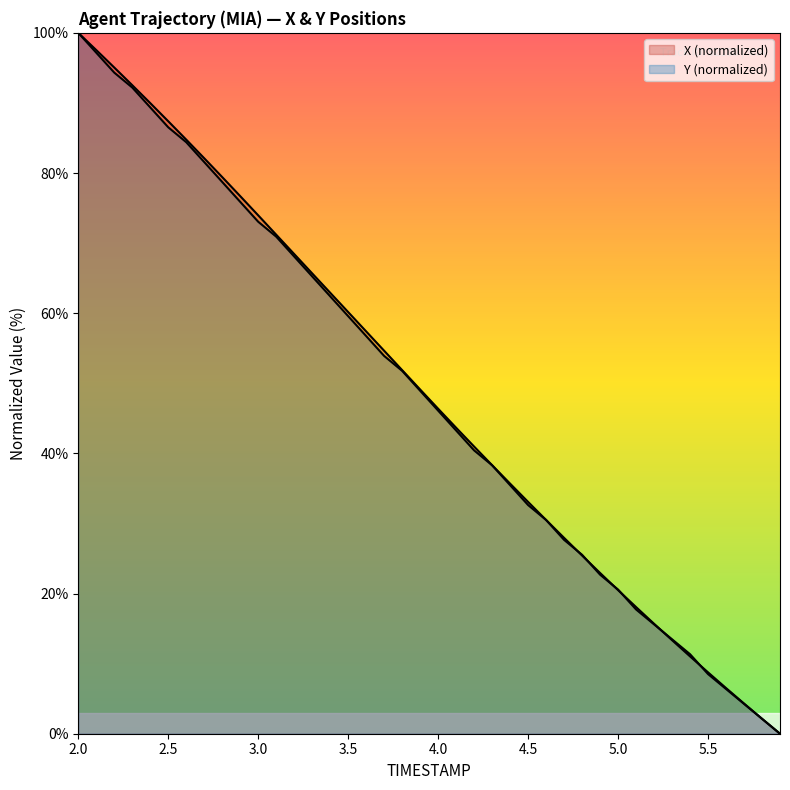

Reading left to right, transcribe all the data shown in this chart.

X: 100.0	97.5	95.1	92.5	90.0	87.4	84.8	82.1	79.4	76.7	74.0	71.2	68.4	65.7	62.9	60.2	57.4	54.6	51.9	49.1	46.4	43.7	41.0	38.3	35.7	33.1	30.5	27.9	25.4	22.9	20.5	18.1	15.7	13.3	11.0	8.8	6.5	4.3	2.1	0.0
Y: 100.0	97.2	94.3	92.2	89.4	86.5	84.4	81.6	78.7	75.9	73.0	70.9	68.1	65.2	62.4	59.6	56.7	53.9	51.8	48.9	46.1	43.3	40.4	38.3	35.5	32.6	30.5	27.7	25.5	22.7	20.6	17.7	15.6	13.5	11.3	8.5	6.4	4.3	2.1	0.0